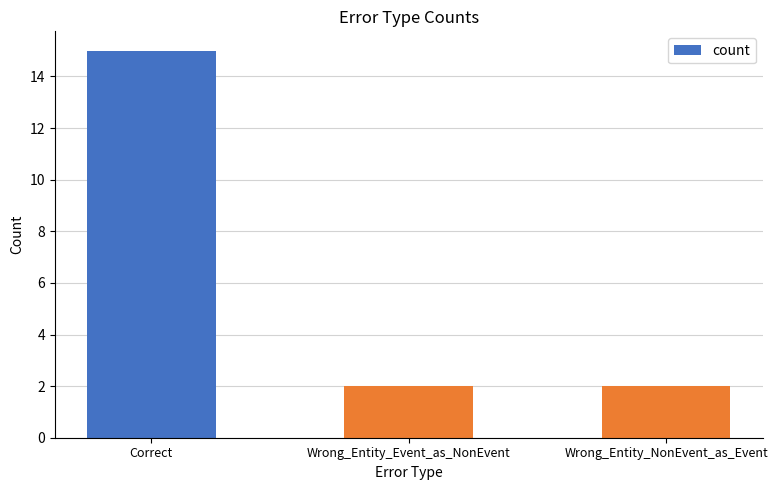

What is the value of the 3rd bar from the left?

2